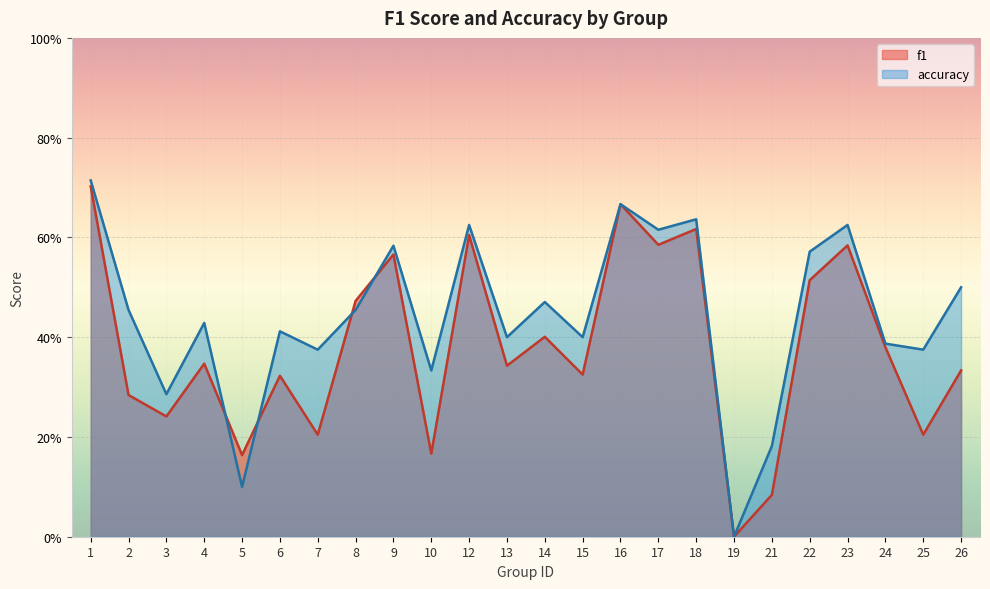

Where is accuracy nearest to the value 0?

19